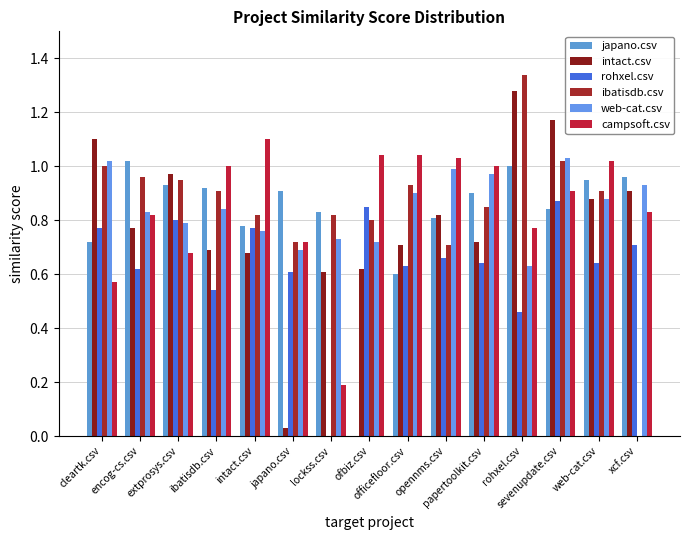

How many distinct data groups are displayed?

6